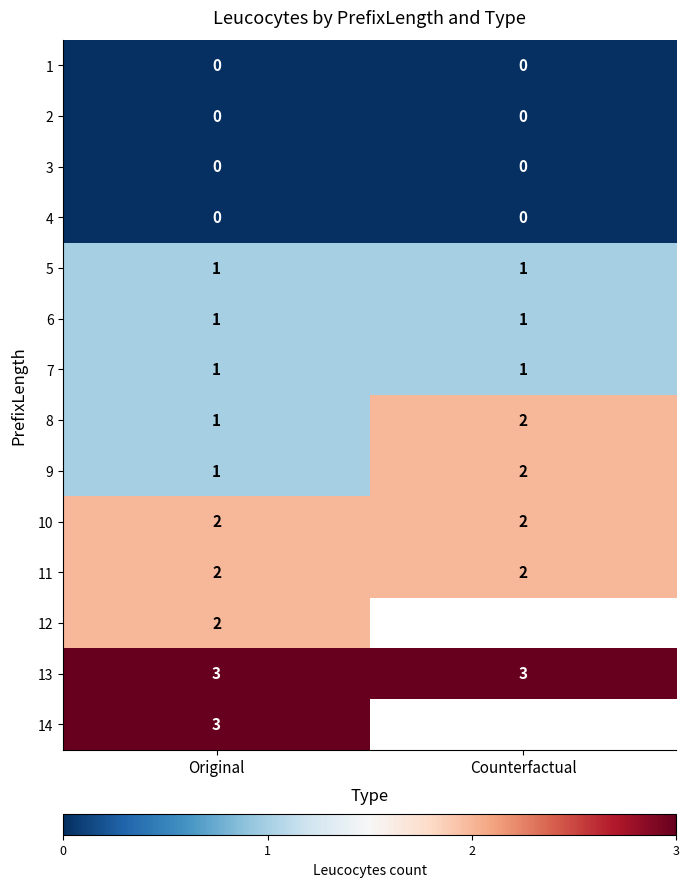

True or false: 8 has a value of 1 at Original.

True